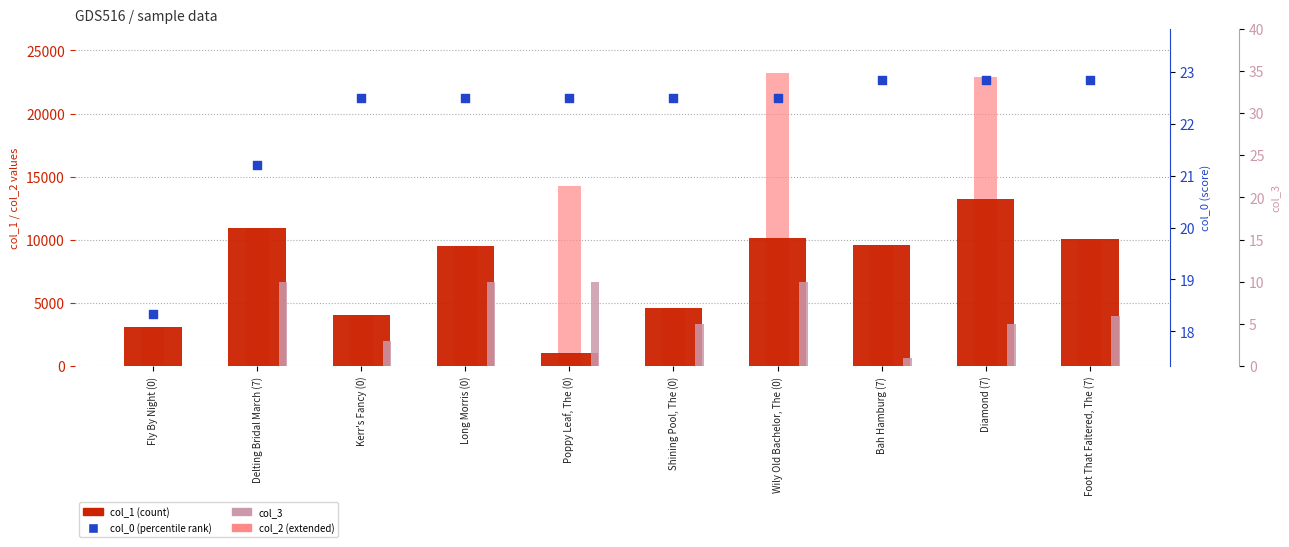

What is the total value across all series at Wily Old Bachelor, The (0)?

33428.5